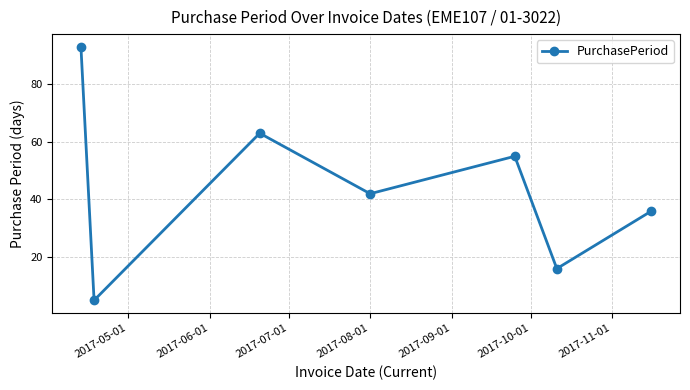

How many interior local valleys (lower than both neighbors) does the data have?

3